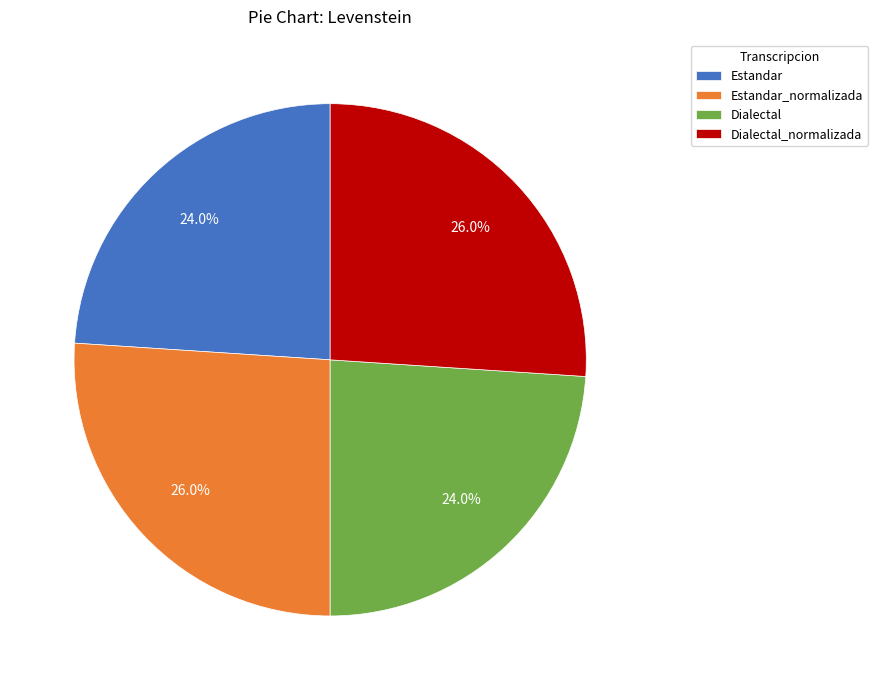

What percentage is the Dialectal slice, to the nearest percent?

24%